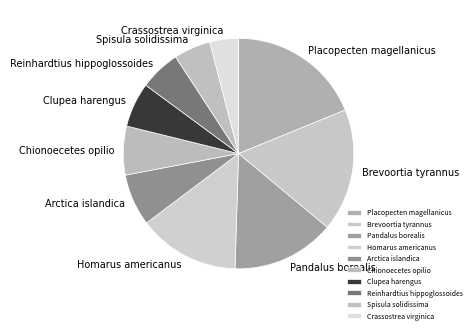

Approximately how many times larger is the value at Crassostrea virginica compared to Homarus americanus?

0.3